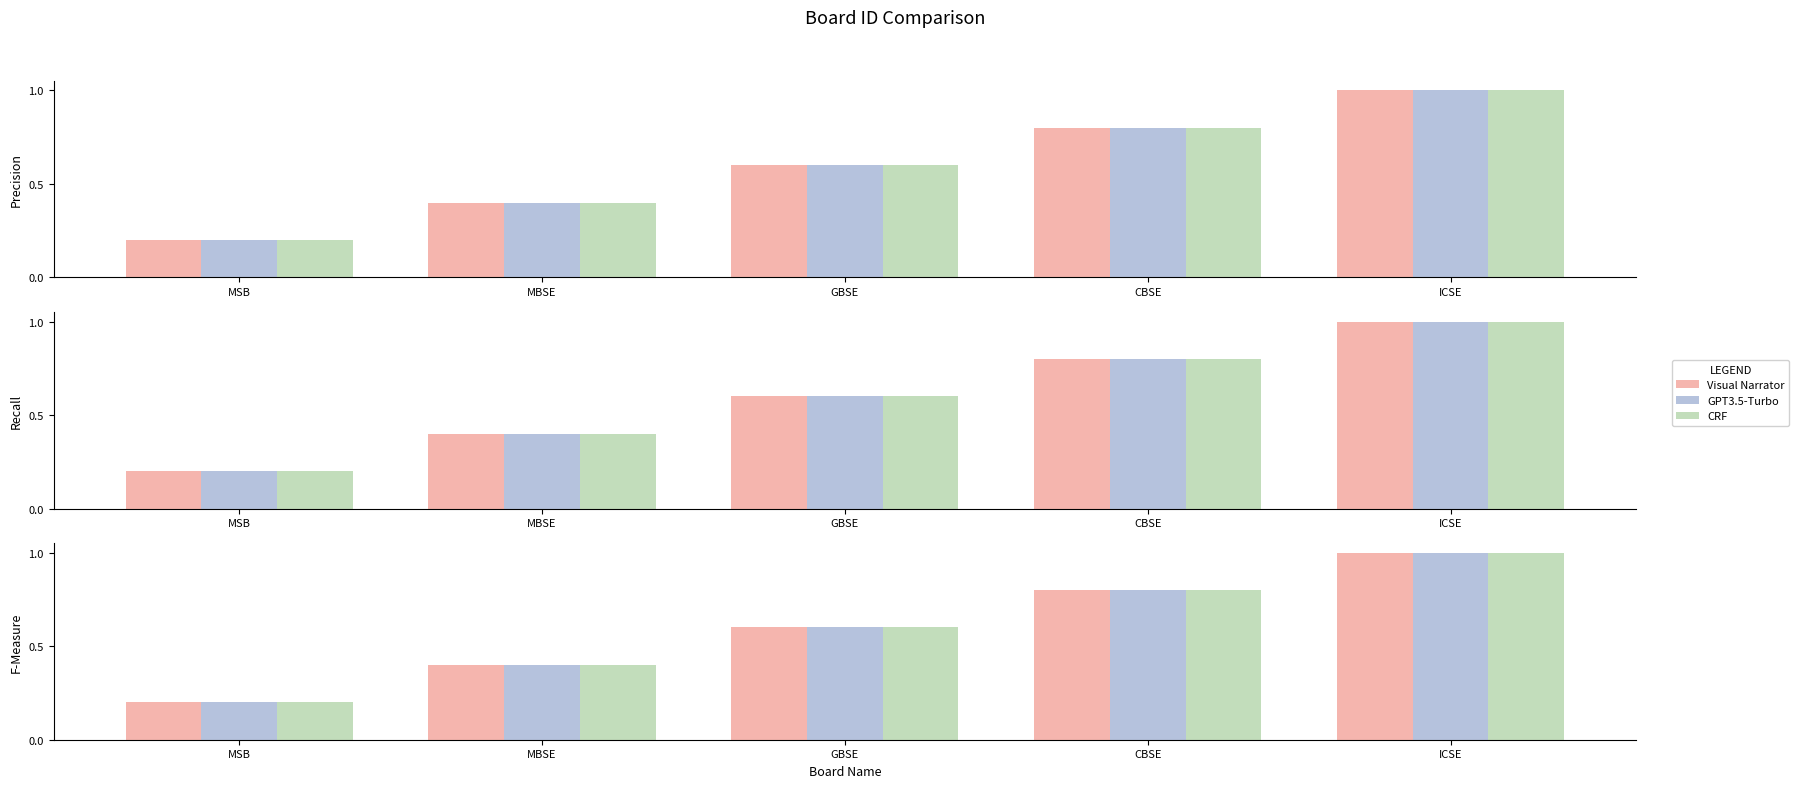

Count the number of categories in the chart.

5